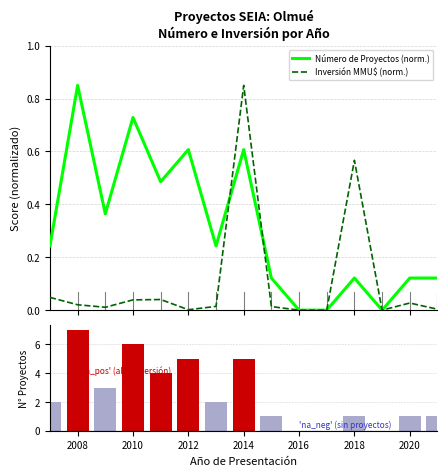

What is the difference between the second highest and second lowest values in the Inversión MMU$ (norm.) series?

0.6